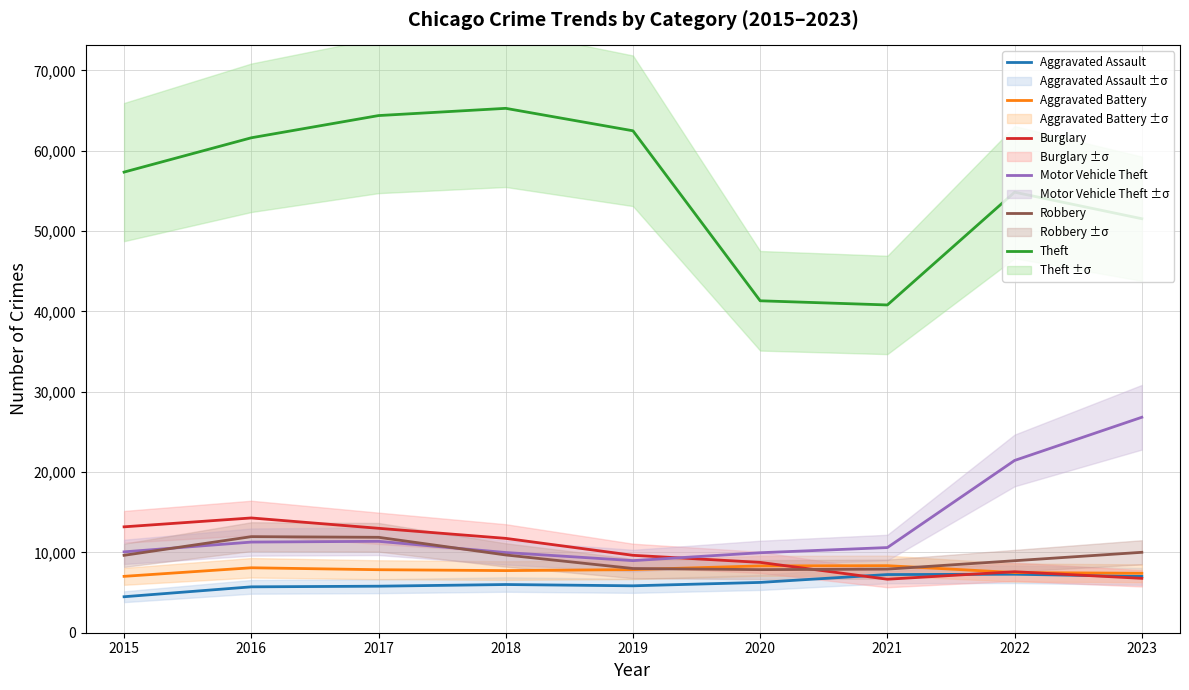

What is the greatest value displayed?

65287